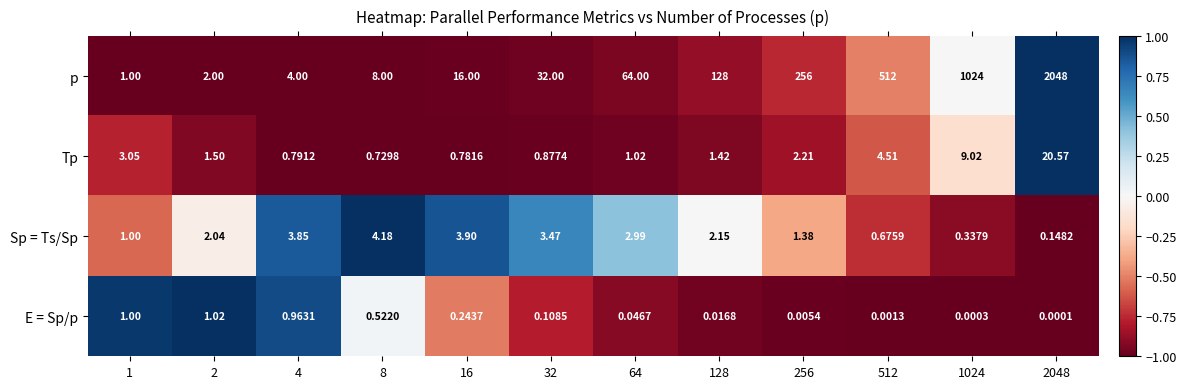

Which series has the largest range (max minus min)?

p